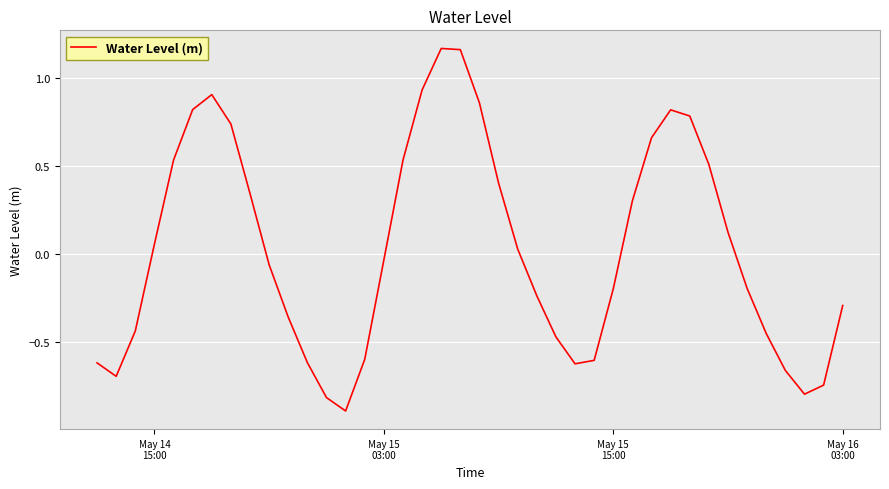

What is the minimum value shown in the chart?

-0.9